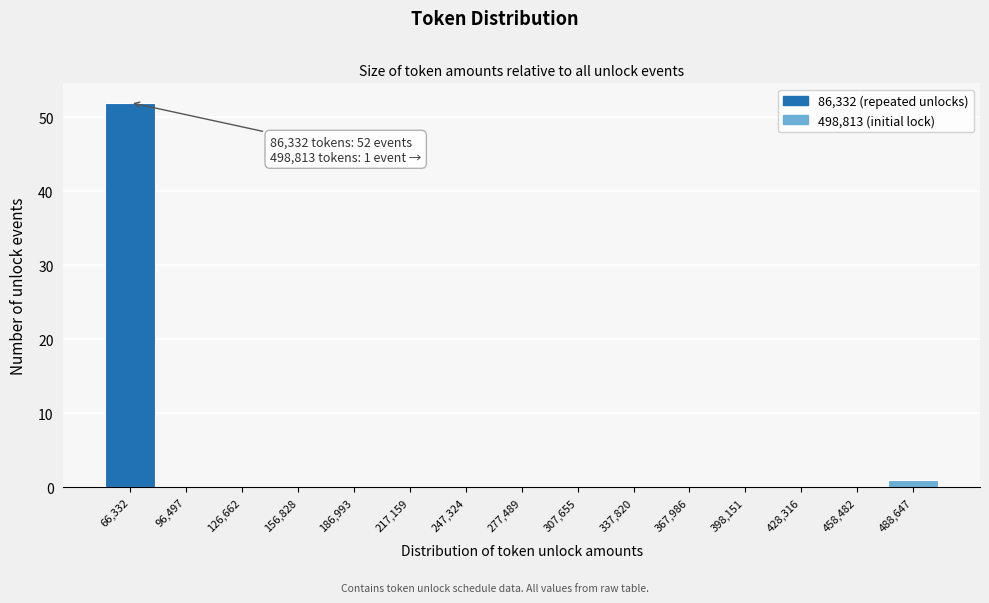

Reading right to left, what are all the values shown in this chart?

488,647=1	458,482=0	428,316=0	398,151=0	367,986=0	337,820=0	307,655=0	277,489=0	247,324=0	217,159=0	186,993=0	156,828=0	126,662=0	96,497=0	66,332=52